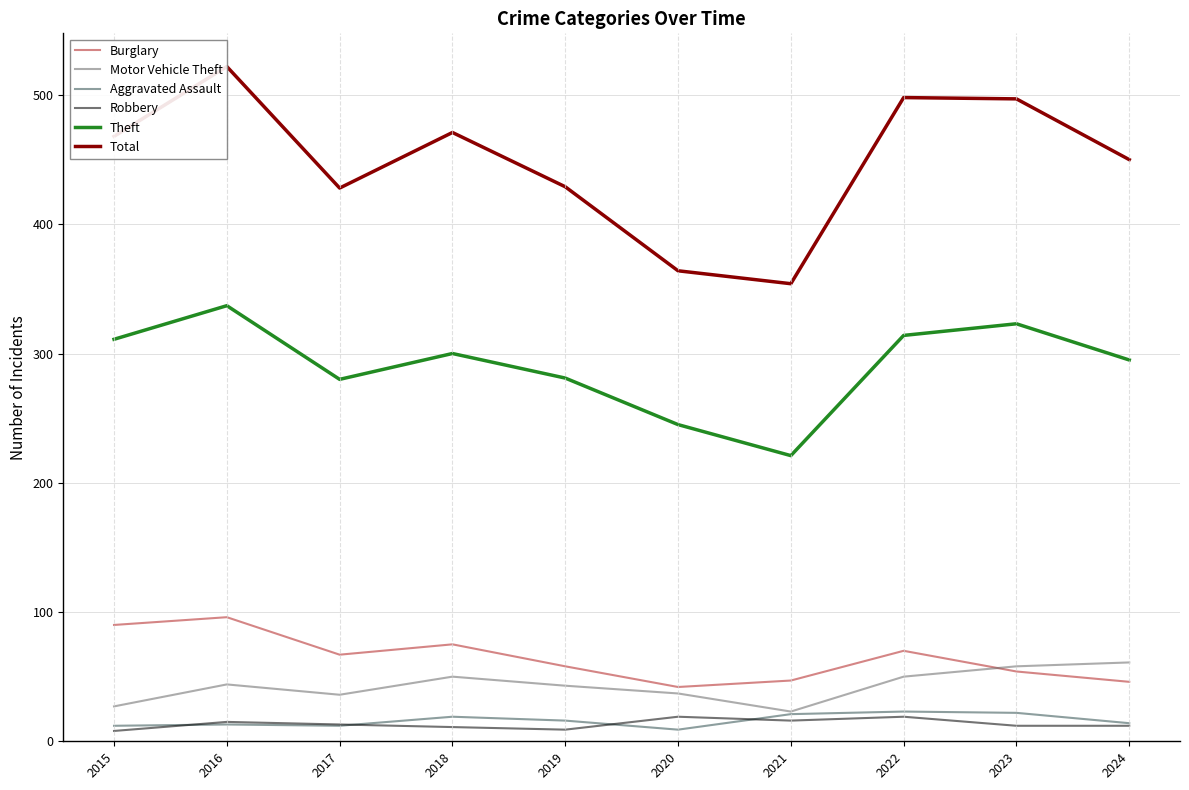

Which label corresponds to the largest value in the chart?

2016